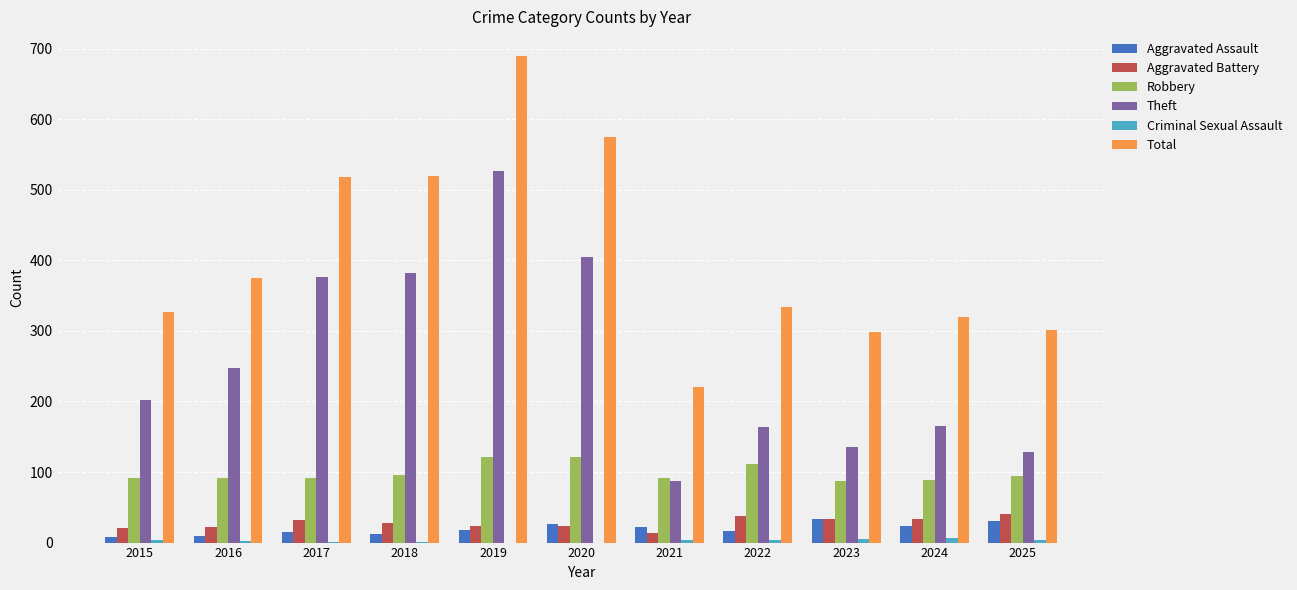

The Total series shows 142 at 2025. True or false?

False